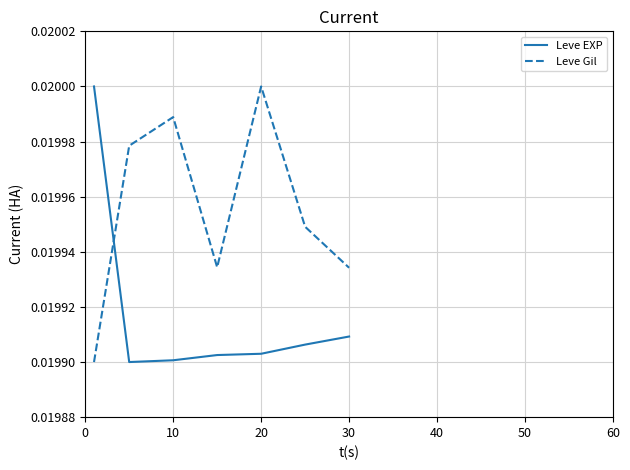

True or false: Leve Gil and Leve EXP cross at least once.

True